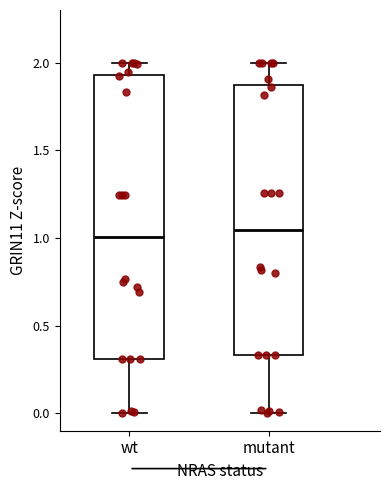

Which box is the tallest, from its lower edge to its upper edge?

wt